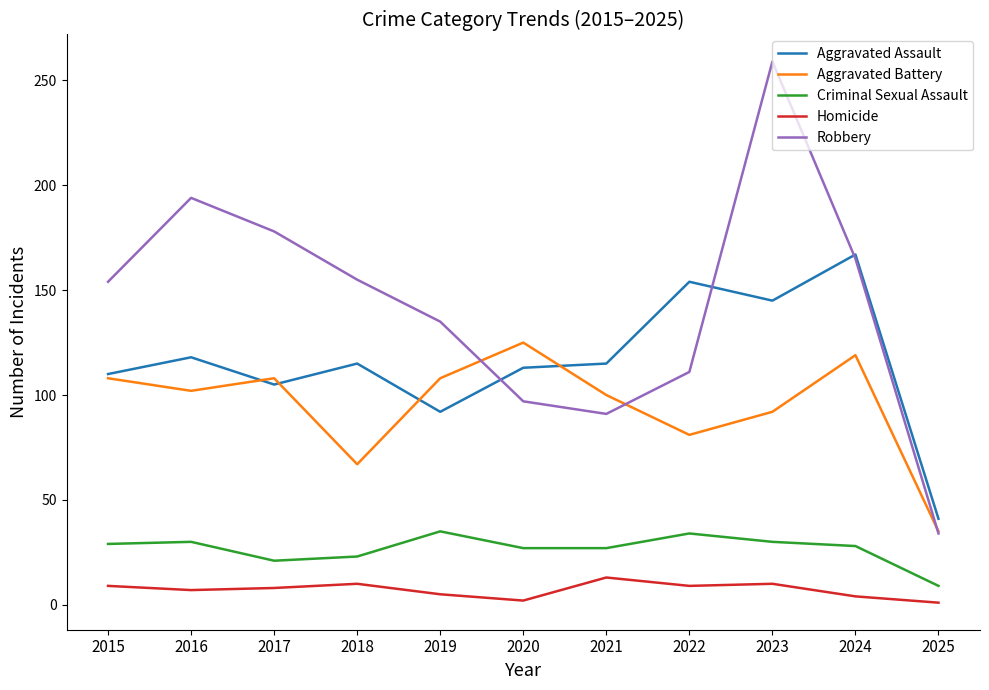

True or false: Homicide and Robbery cross at least once.

False